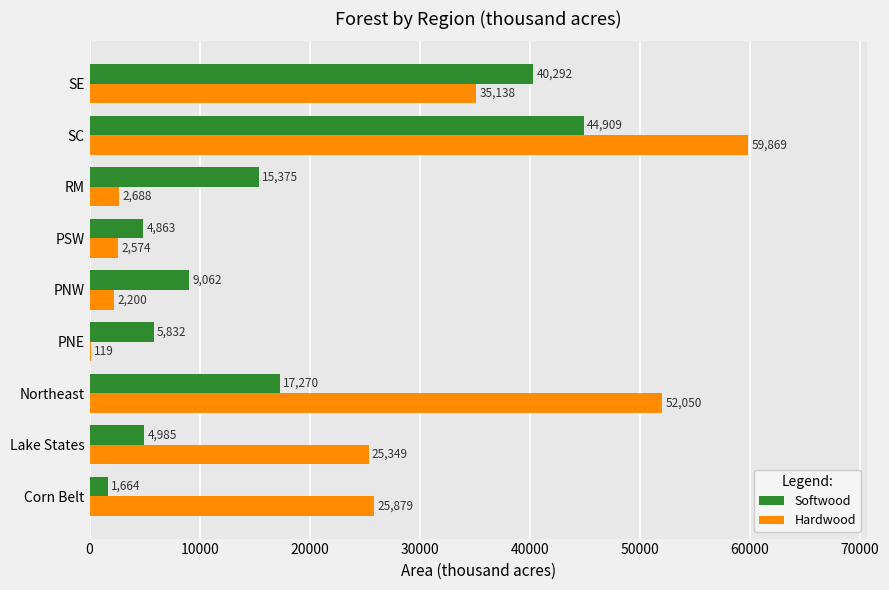

What is the sum of the Hardwood values at Corn Belt and PNE?

25998